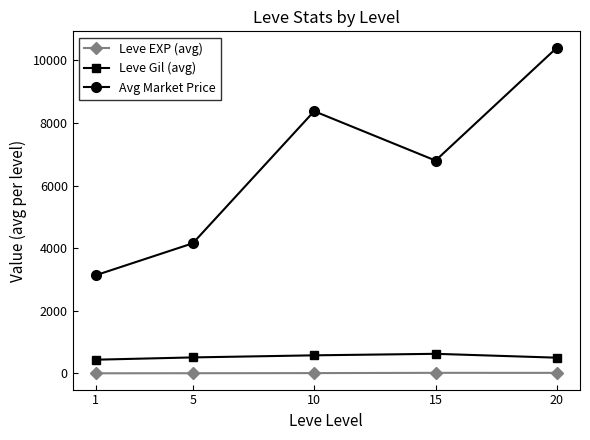

True or false: Avg Market Price and Leve Gil (avg) intersect in this chart.

False